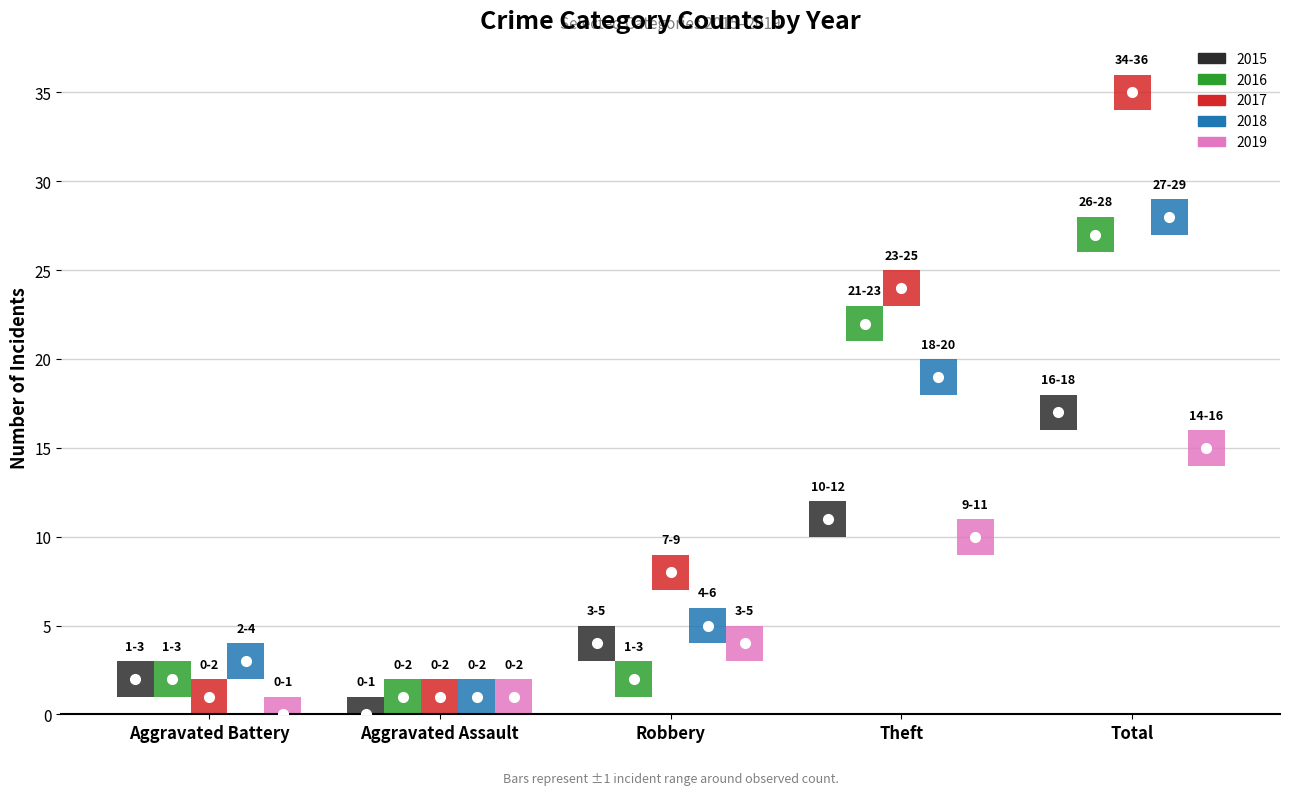

What are all the series names shown in the legend?

2015, 2016, 2017, 2018, 2019